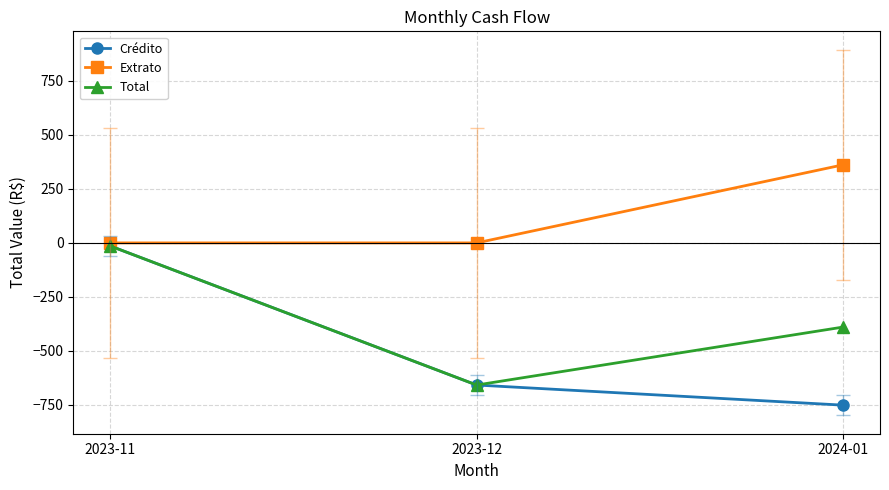

Which category has the lowest value across all series?

2024-01